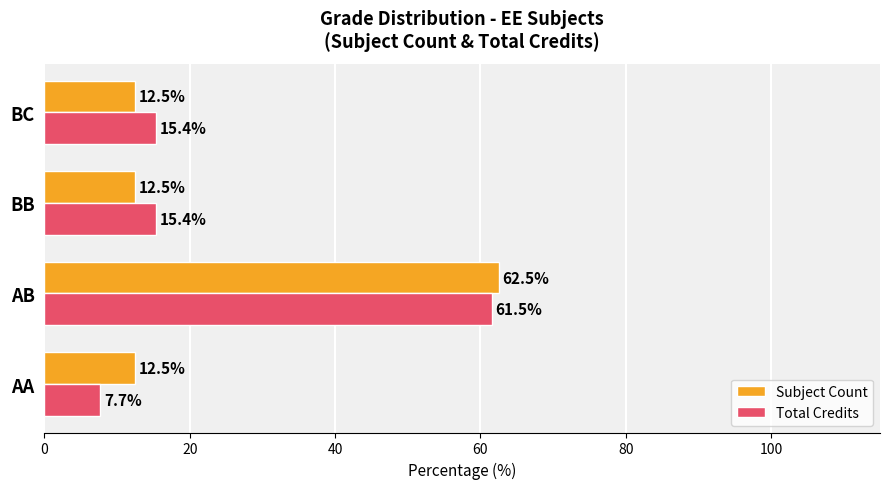

Read the Total Credits value at BB.

15.4